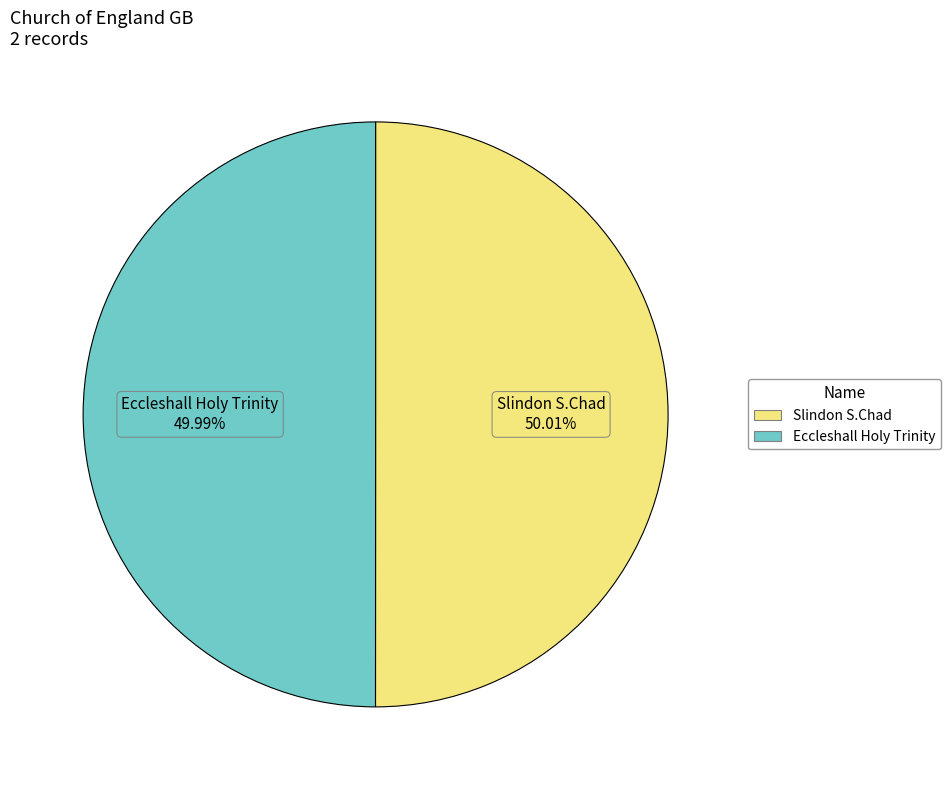

Is it true that Slindon S.Chad is 60% of the pie?

False